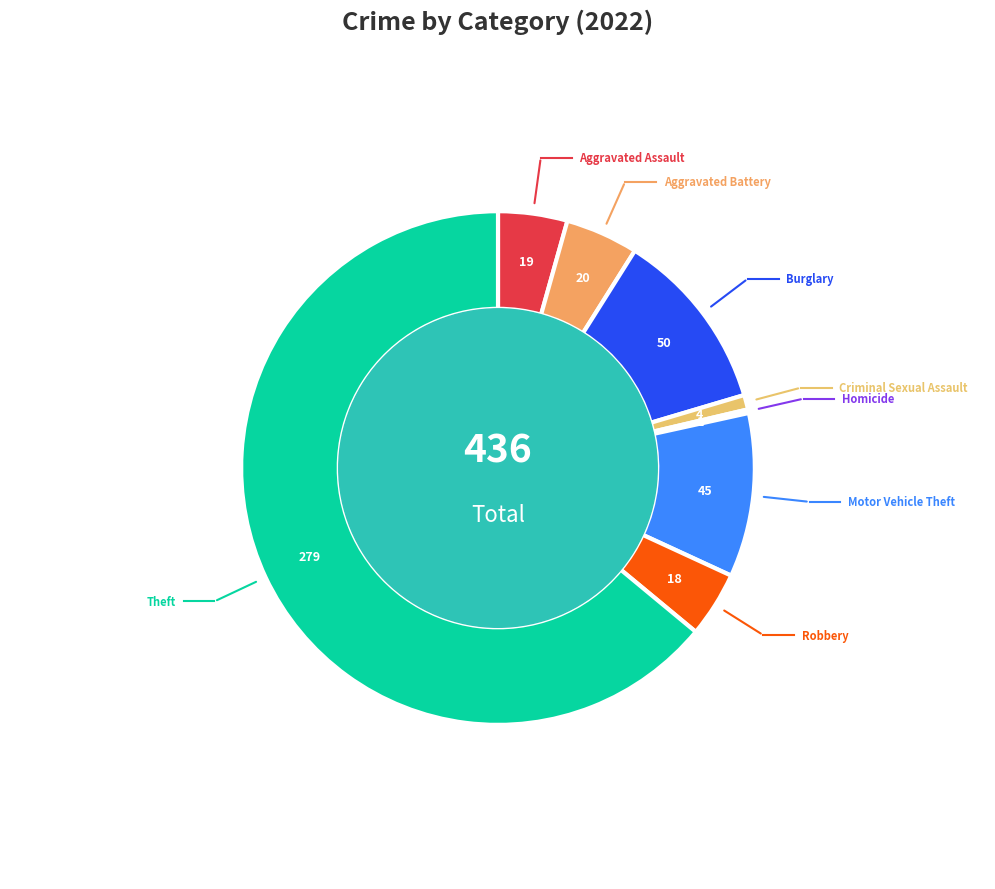

Which slice is the largest?

Theft